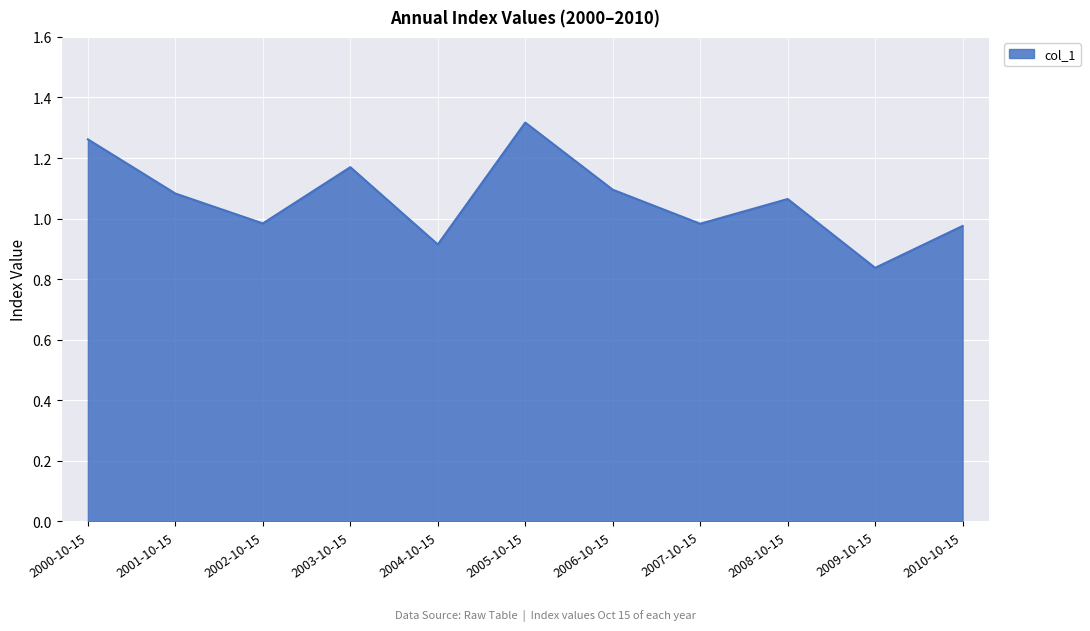

At which category does the chart reach its peak across all series?

2005-10-15